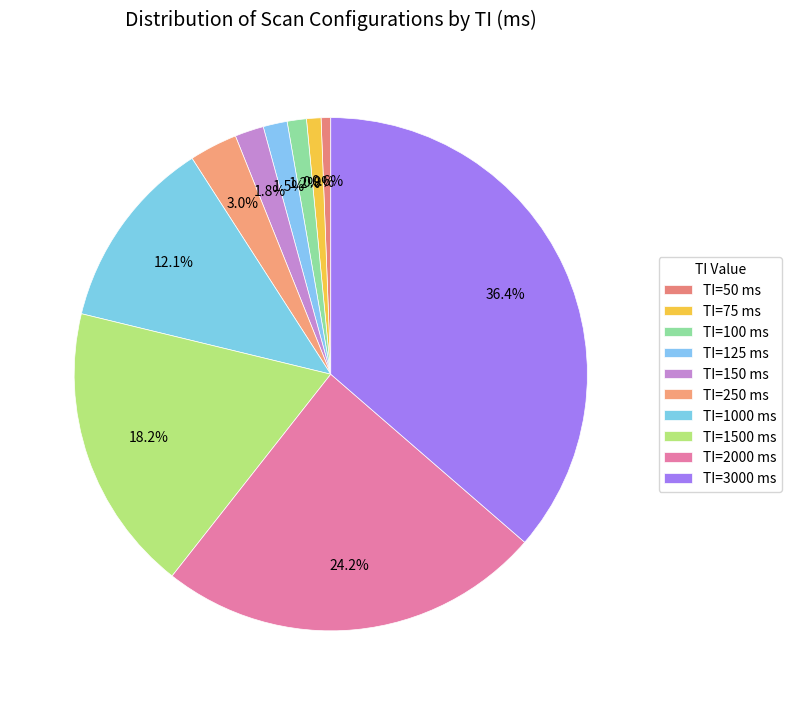

Count the number of slices in the pie.

10